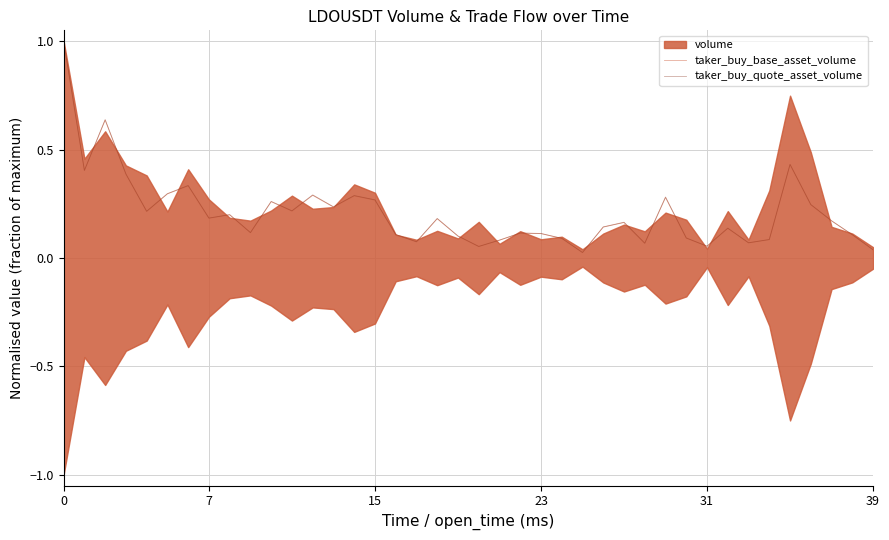

What is the highest value of the taker_buy_quote_asset_volume series?

1.0